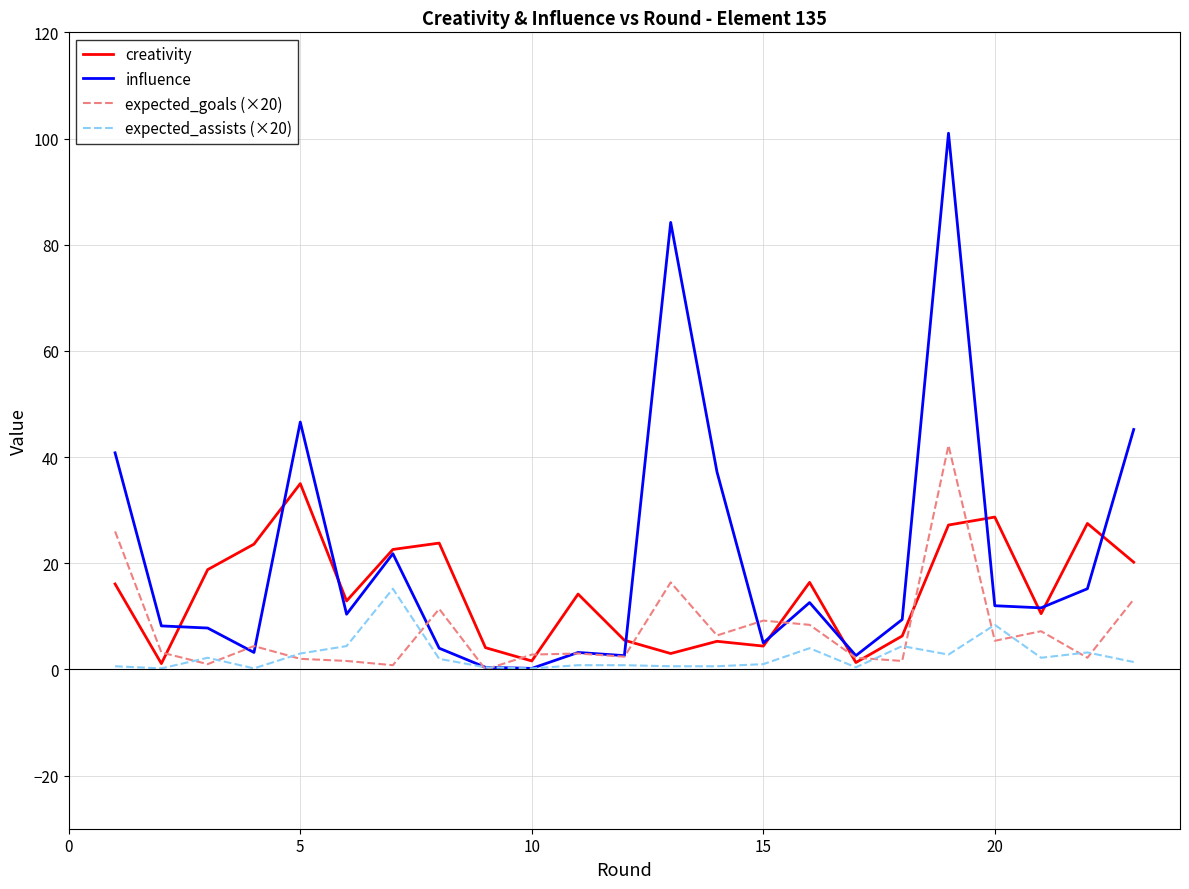

List the series in order of their peak value, lowest first.

expected_assists (×20), creativity, expected_goals (×20), influence